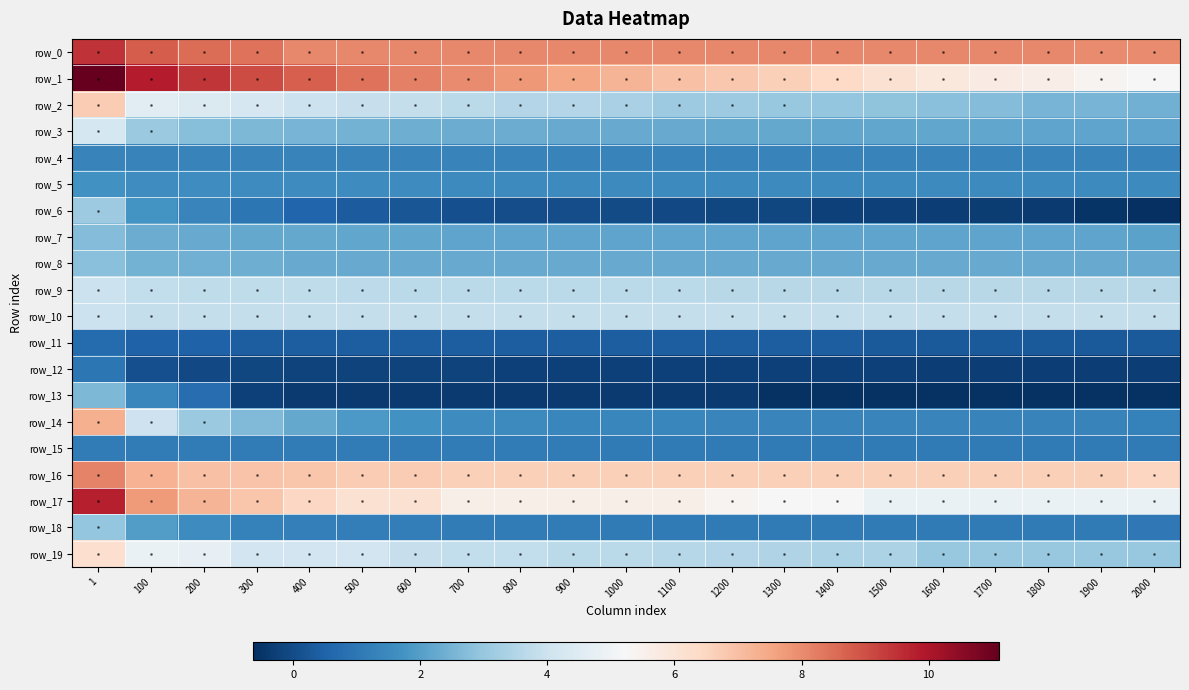

At 400, list the series in order from smallest to largest.

row_13, row_12, row_11, row_6, row_15, row_18, row_4, row_5, row_7, row_14, row_8, row_3, row_9, row_10, row_2, row_19, row_17, row_16, row_0, row_1